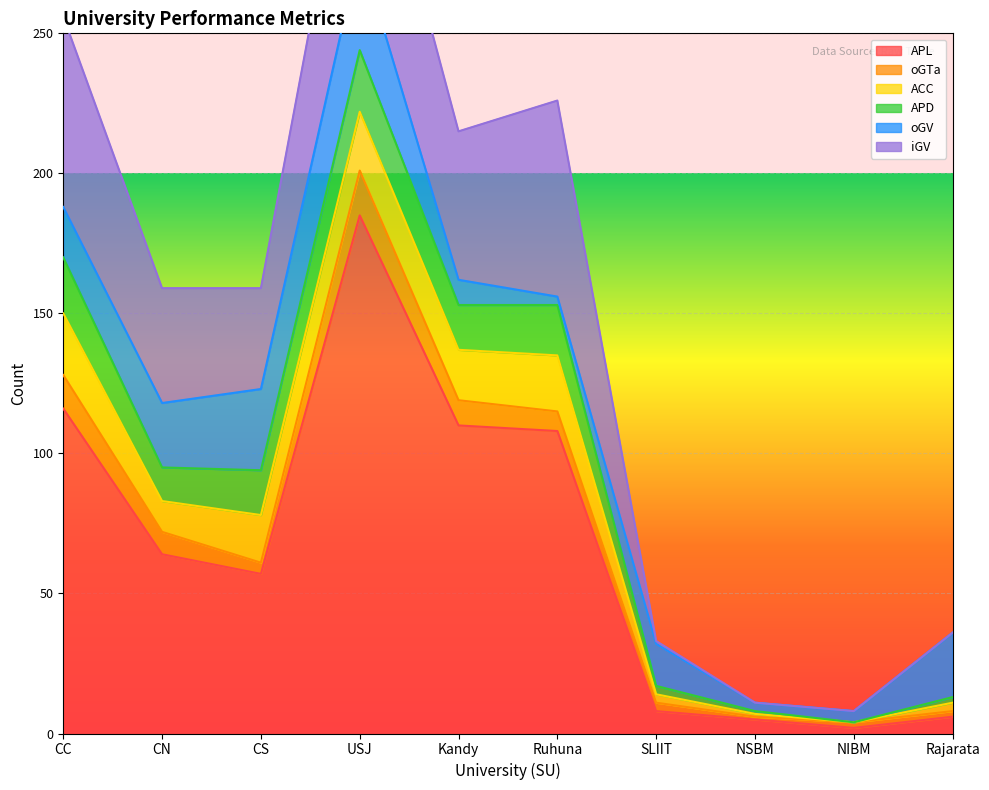

Between USJ and Kandy, which series saw the biggest shift?

APL